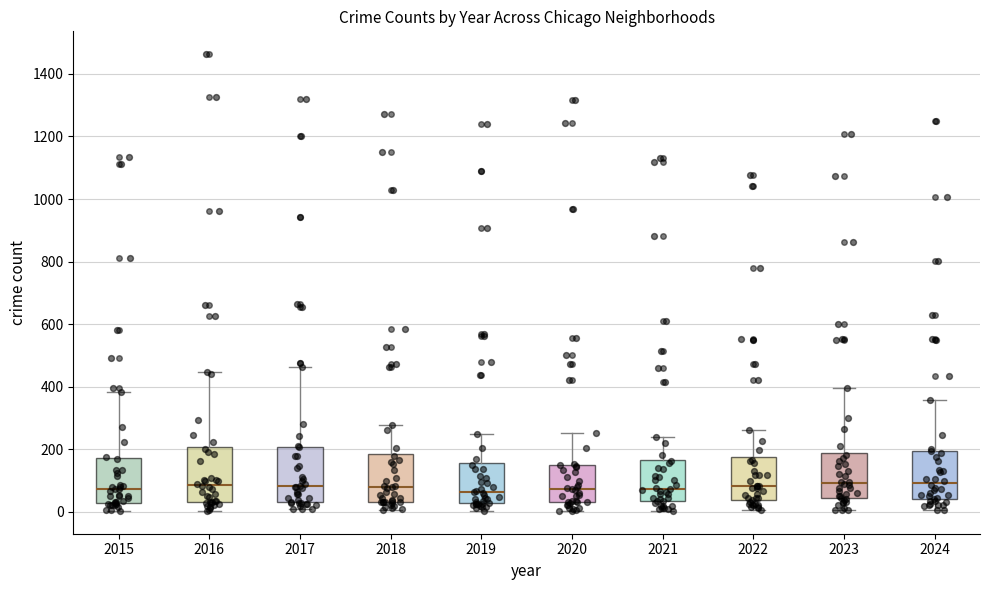

Reading left to right, transcribe this box plot: for each box, give where its median line is, the range the box spans, and where its two whiskers end, as read against the y-axis. The values are not printed on the chart, so give them approximately, as read against the axis.

2015: median 80, box 20 to 180, whiskers 0 to 380
2016: median 80, box 40 to 200, whiskers 0 to 440
2017: median 80, box 40 to 200, whiskers 0 to 460
2018: median 80, box 40 to 180, whiskers 0 to 280
2019: median 60, box 20 to 160, whiskers 0 to 240
2020: median 80, box 40 to 160, whiskers 0 to 260
2021: median 80, box 40 to 160, whiskers 0 to 240
2022: median 80, box 40 to 180, whiskers 0 to 260
2023: median 100, box 40 to 180, whiskers 0 to 400
2024: median 100, box 40 to 200, whiskers 0 to 360